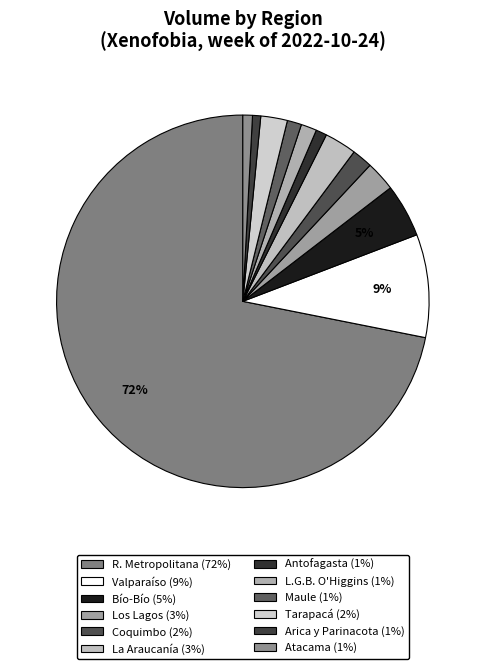

To the nearest percent, what is the average slice percentage?

8%